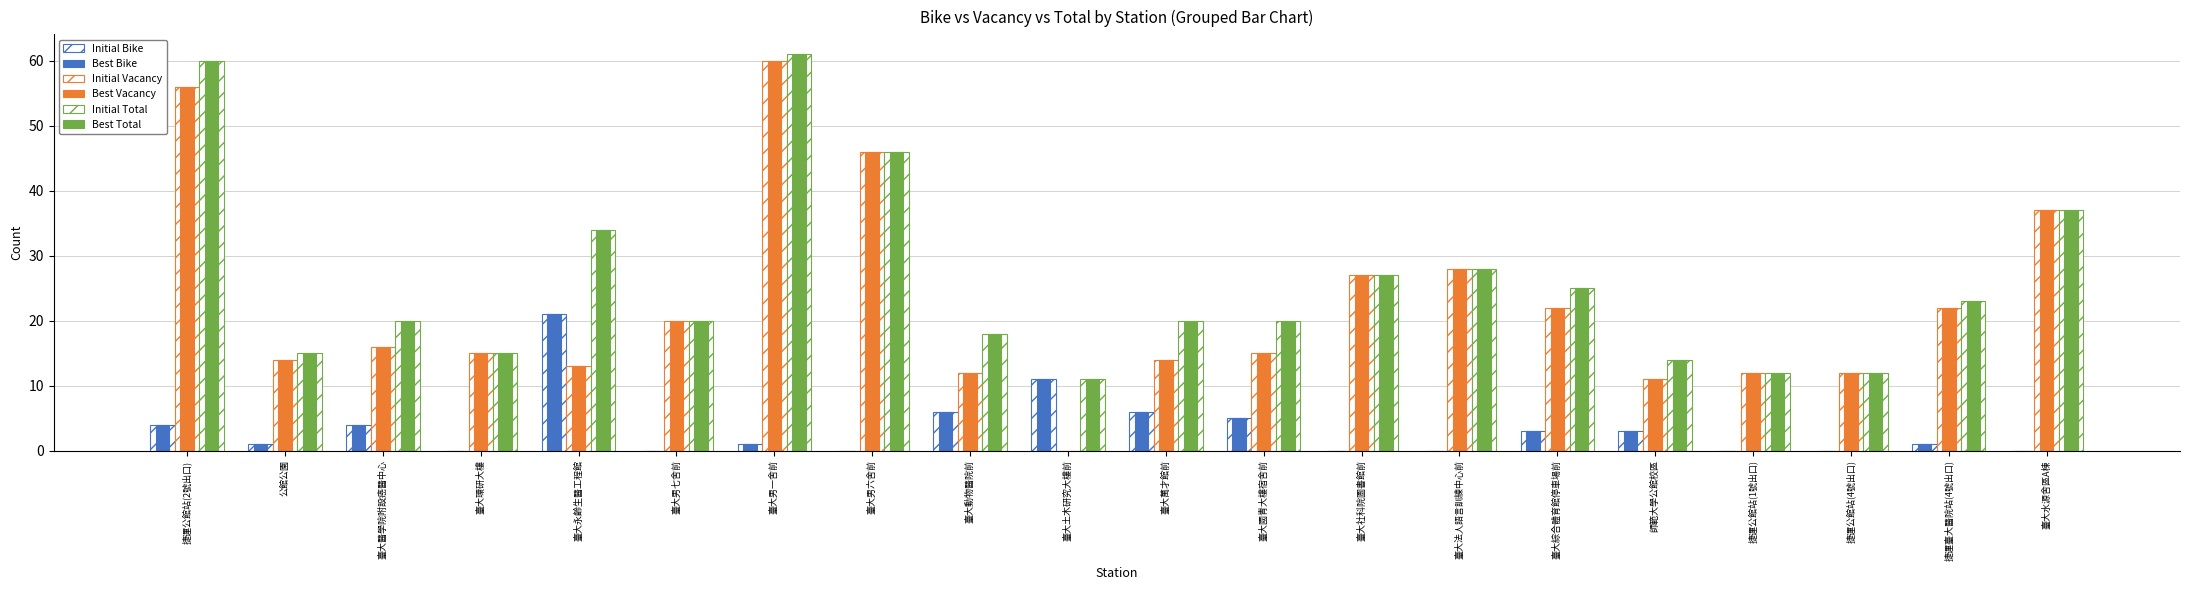

List the series in order of their peak value, lowest first.

Initial Bike, Best Bike, Initial Vacancy, Best Vacancy, Initial Total, Best Total